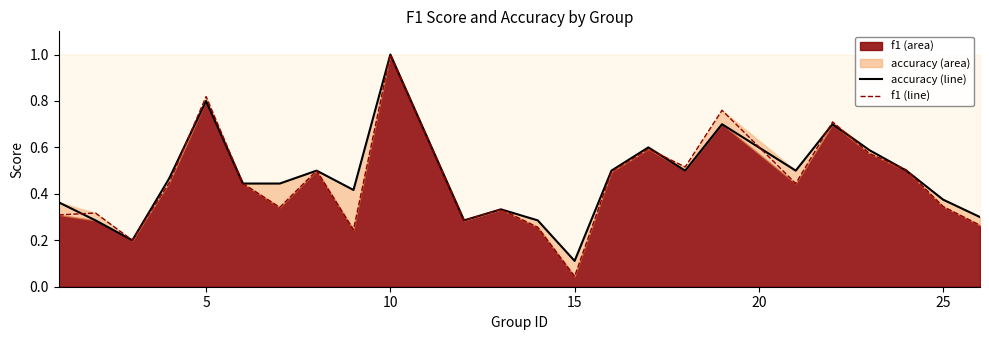

Does the chart display data point markers on the line(s)?

No